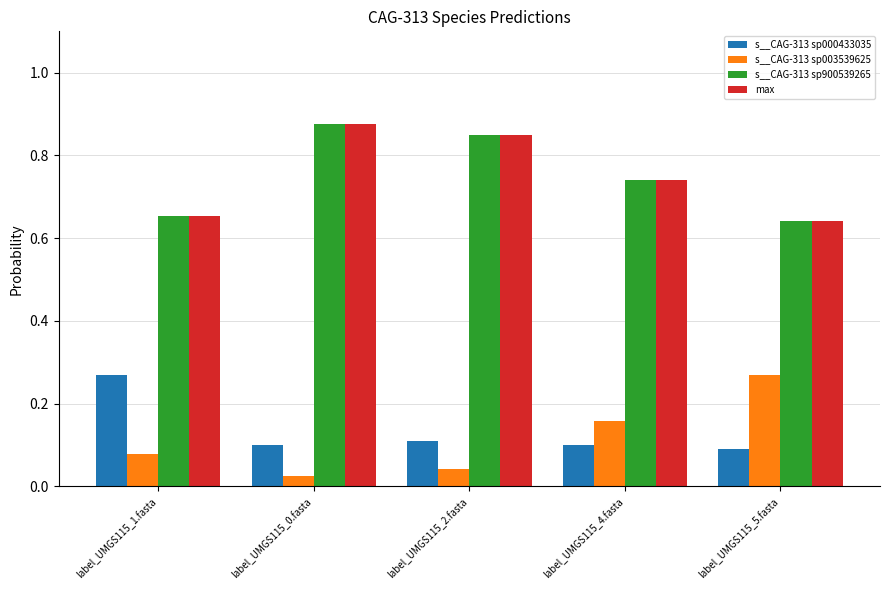

What is the sum of all s__CAG-313 sp900539265 values?

3.8